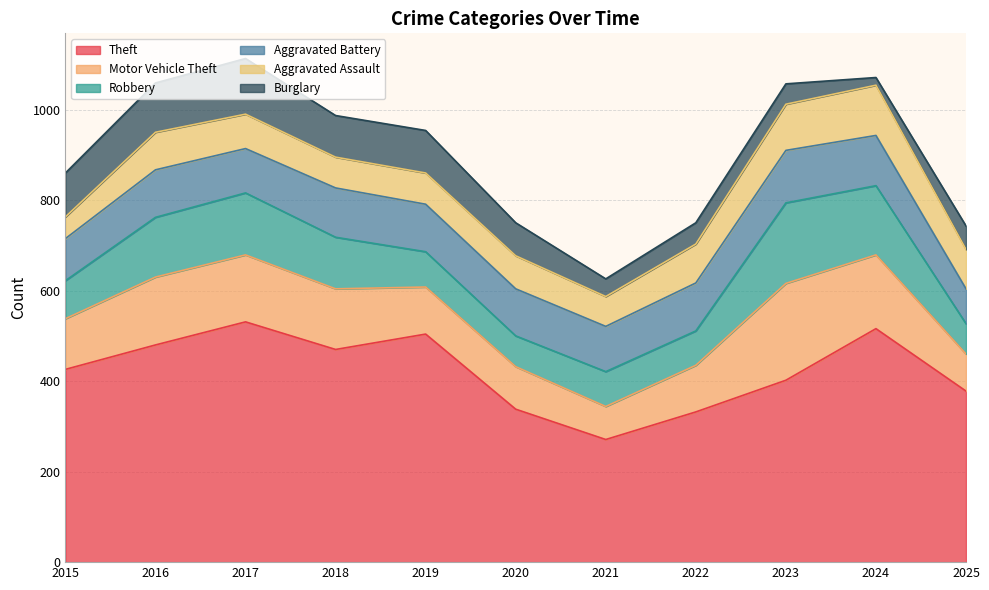

True or false: Burglary has more than 0 interior local peaks.

True